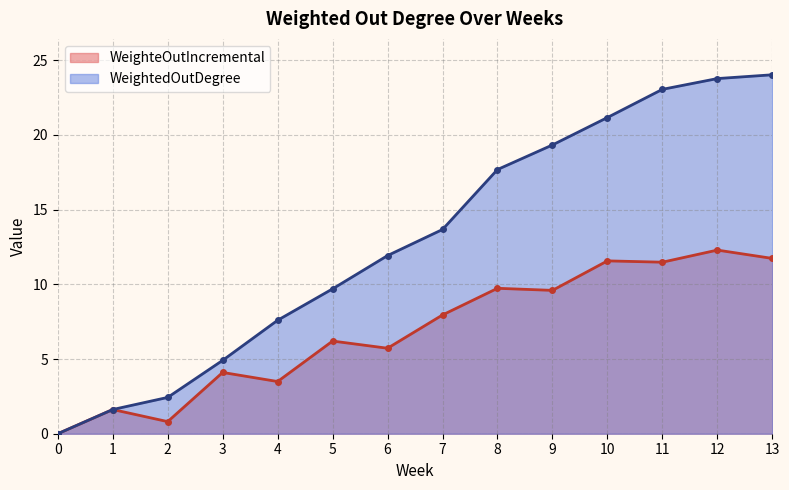

How many values in the WeighteOutIncremental series exceed 7?

7